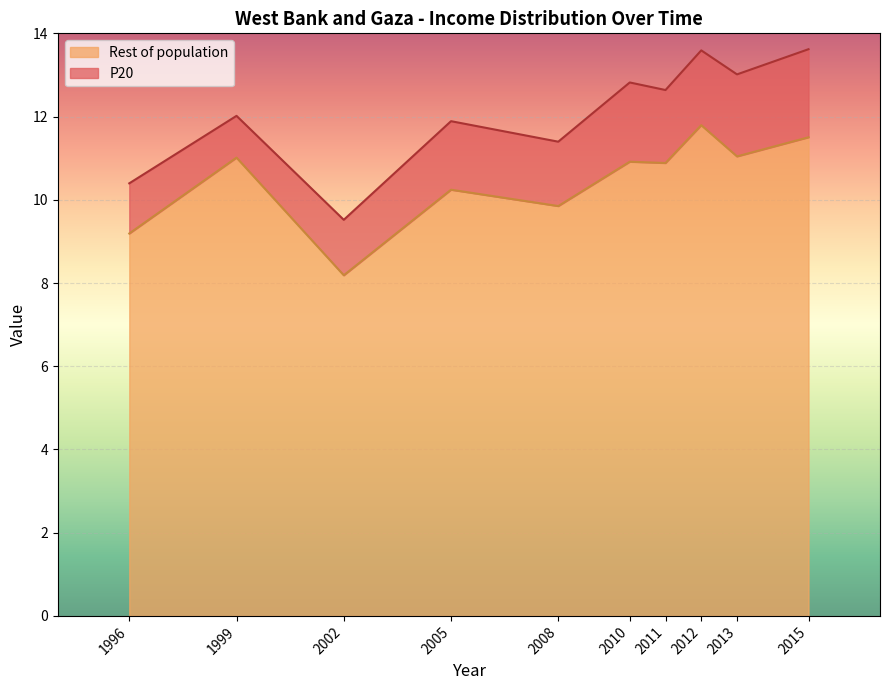

How many interior local valleys (lower than both neighbors) does the data have?

4